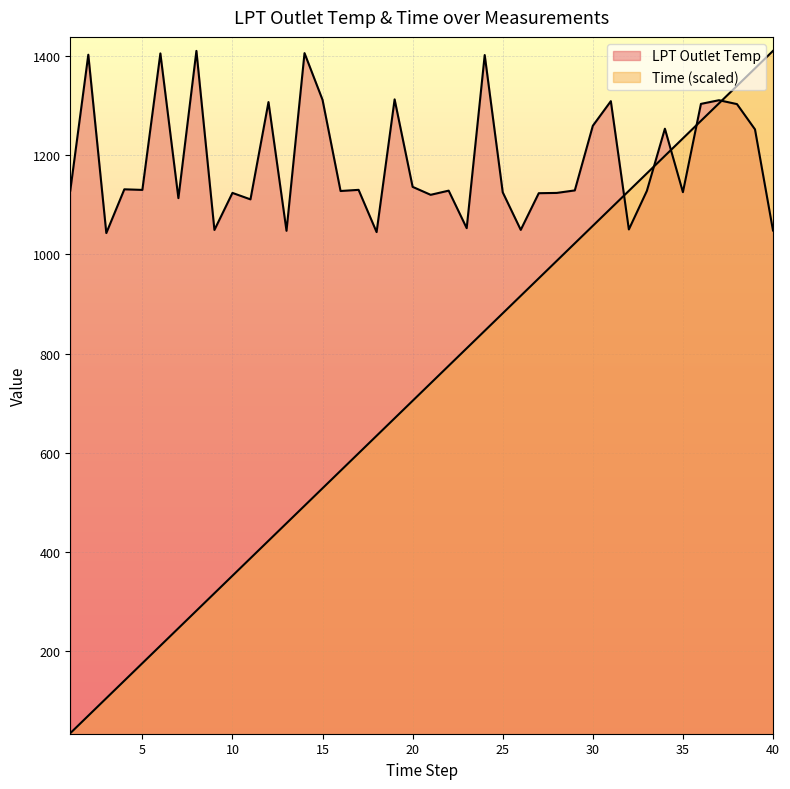

How many times do LPT Outlet Temp and Time cross each other?

5